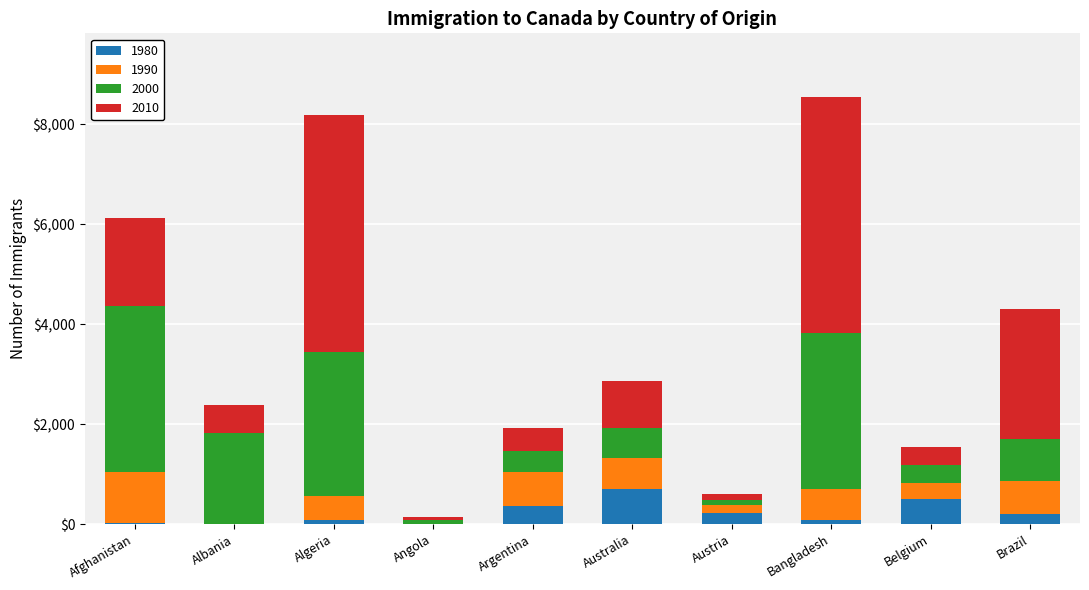

The value of 1980 at Argentina is 368. True or false?

True